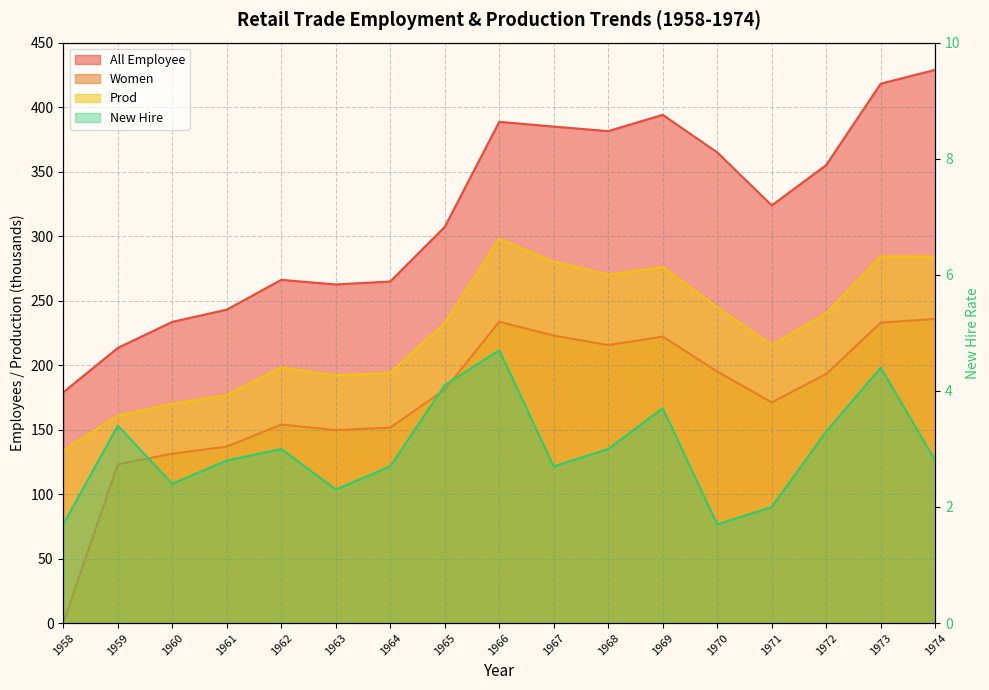

Reading left to right, list all the values displayed in this chart.

all_employee: 1958=178.9	1959=213.3	1960=233.5	1961=243.0	1962=266.1	1963=262.5	1964=264.8	1965=307.1	1966=388.6	1967=384.9	1968=381.4	1969=394.0	1970=364.9	1971=323.8	1972=355.1	1973=418.2	1974=428.9
women: 1958=0.0	1959=123.1	1960=131.3	1961=136.8	1962=153.9	1963=149.6	1964=151.5	1965=181.0	1966=233.6	1967=222.9	1968=215.5	1969=222.1	1970=195.0	1971=171.1	1972=193.1	1973=232.9	1974=235.8
prod: 1958=133.9	1959=160.9	1960=170.0	1961=176.7	1962=198.2	1963=192.0	1964=194.0	1965=232.6	1966=297.9	1967=280.1	1968=270.1	1969=276.0	1970=244.9	1971=215.5	1972=240.2	1973=284.3	1974=284.2
newhire: 1958=1.7	1959=3.4	1960=2.4	1961=2.8	1962=3.0	1963=2.3	1964=2.7	1965=4.1	1966=4.7	1967=2.7	1968=3.0	1969=3.7	1970=1.7	1971=2.0	1972=3.3	1973=4.4	1974=2.8